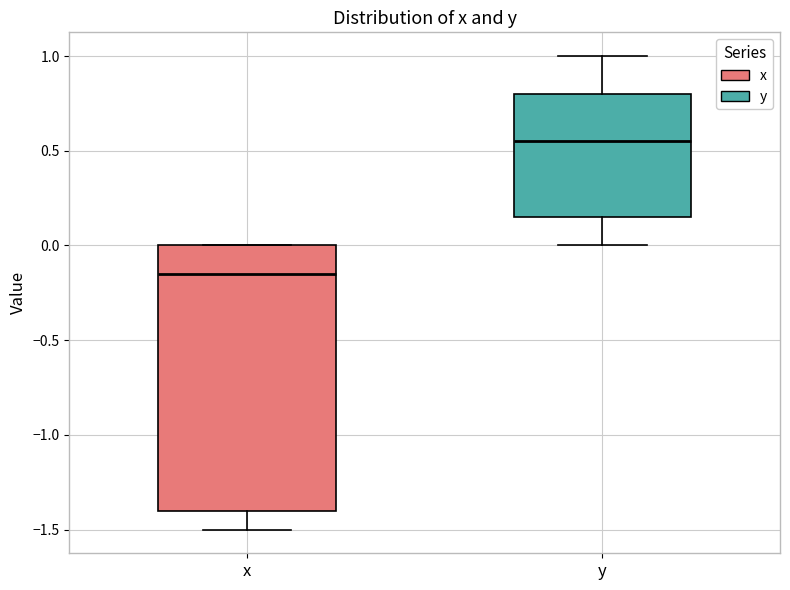

Reading left to right, transcribe this box plot: for each box, give where its median line is, the range the box spans, and where its two whiskers end, as read against the y-axis. The values are not printed on the chart, so give them approximately, as read against the axis.

x: median -0.15, box -1.40 to 0.00, whiskers -1.50 to 0.00
y: median 0.55, box 0.15 to 0.80, whiskers 0.00 to 1.00